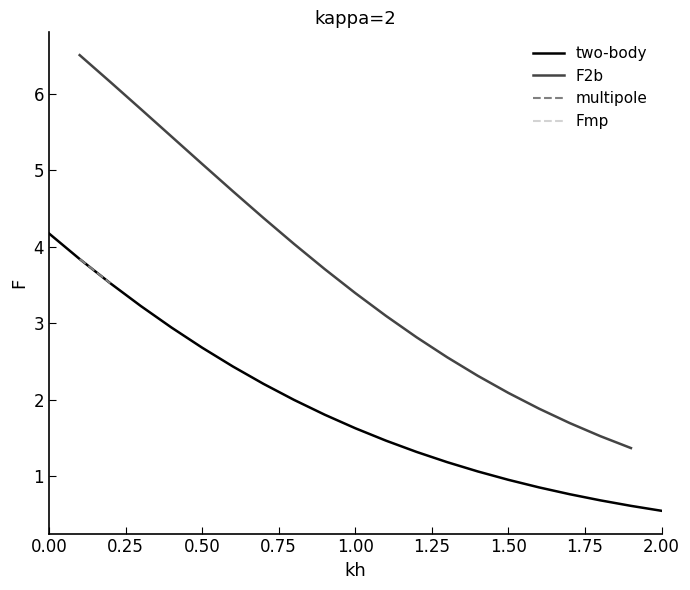

True or false: two-body has a value of 0.5 at 1.00.

False